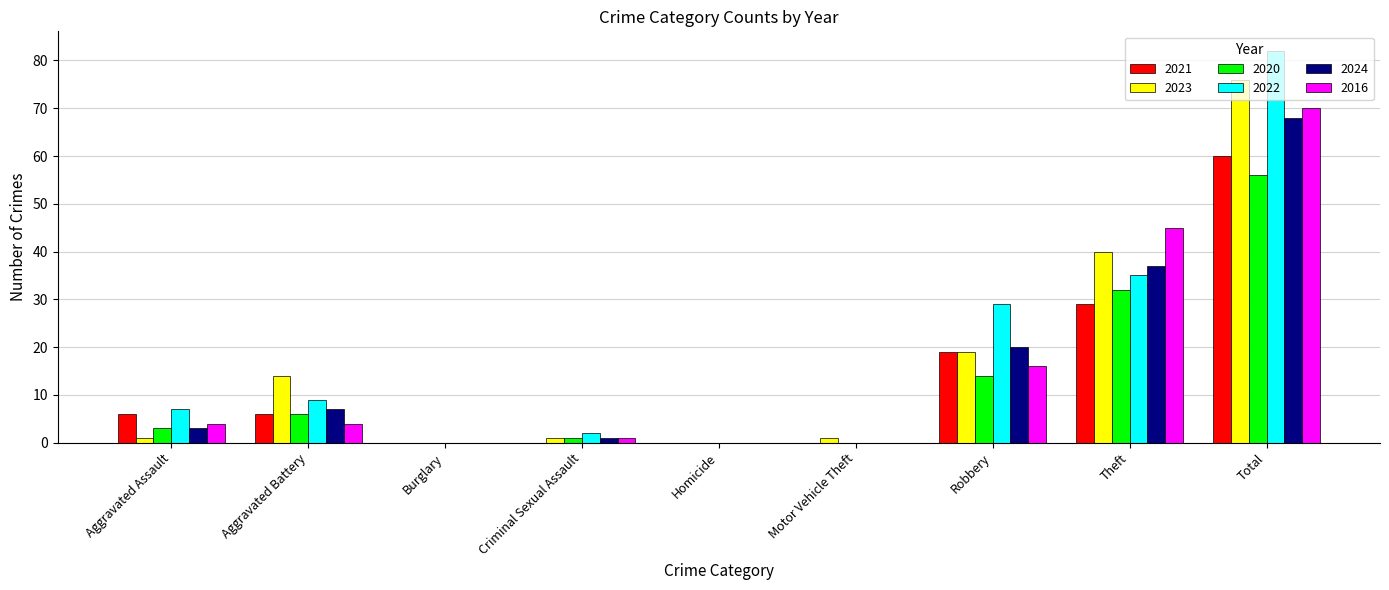

At which category is the sum across all series the highest?

Total